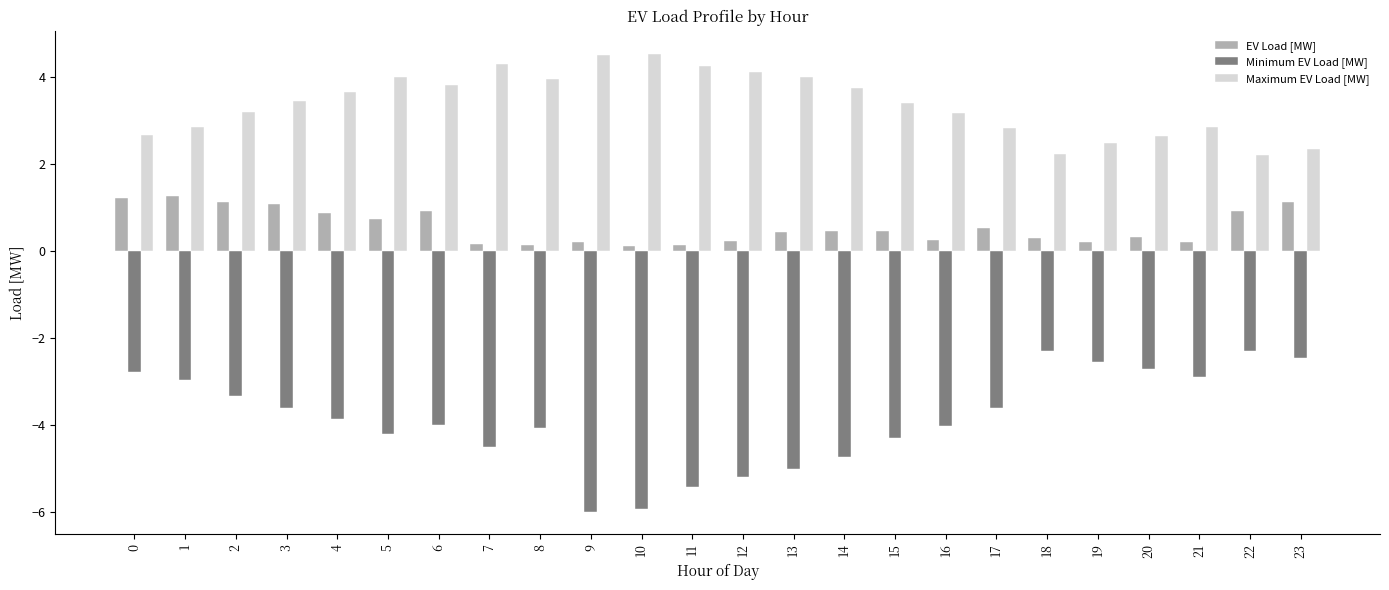

At how many categories does at least one series exceed 3?

15